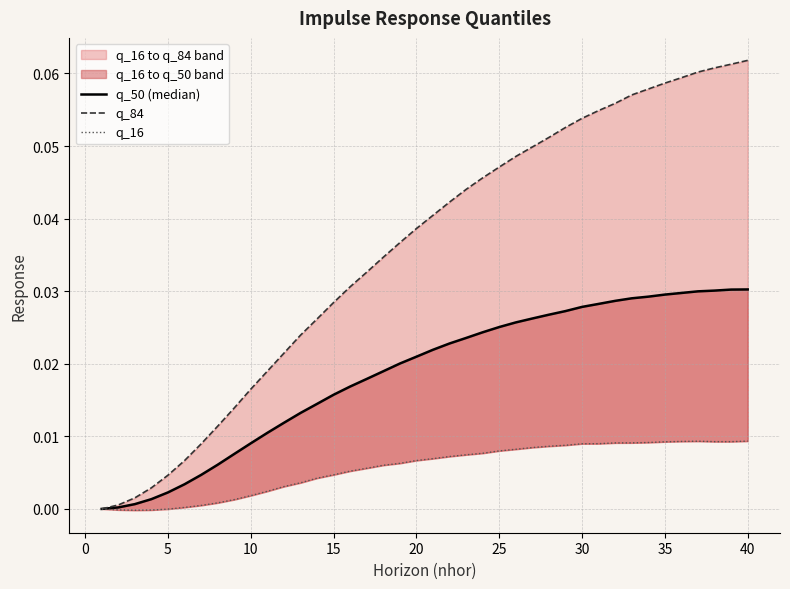

List the series in order of their peak value, highest first.

q_84, q_50 (median), q_16